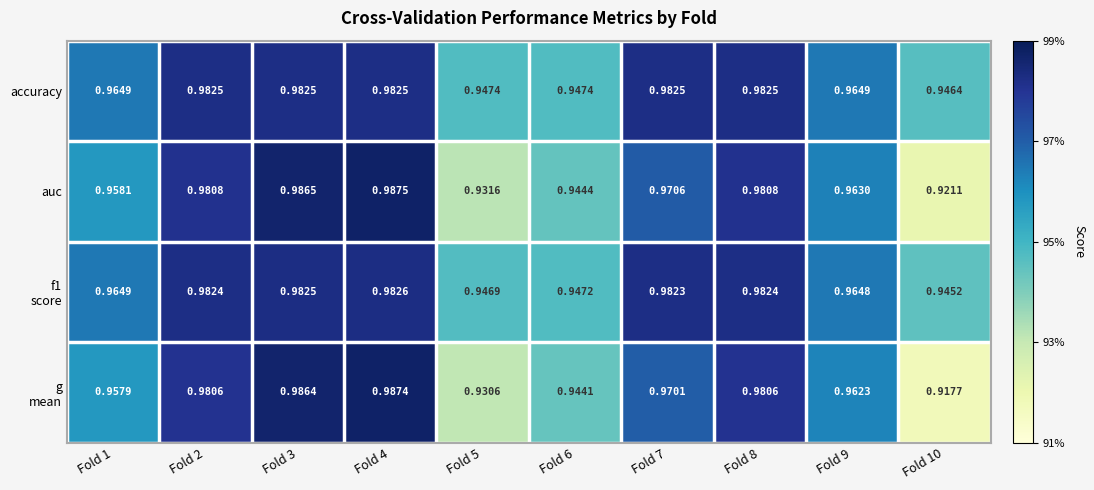

Which series has the largest total across all categories?

accuracy